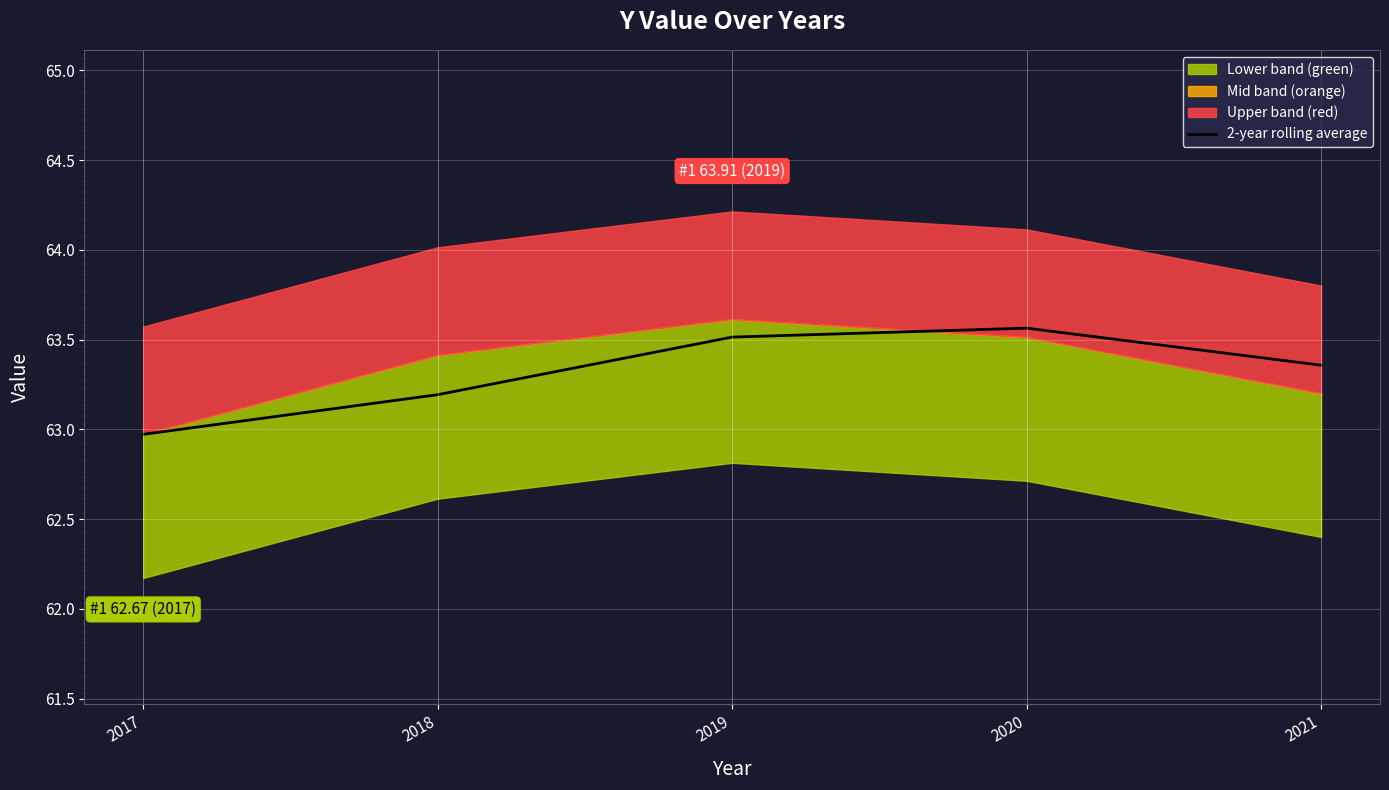

How many interior local peaks (higher than both neighbors) does the data have?

1